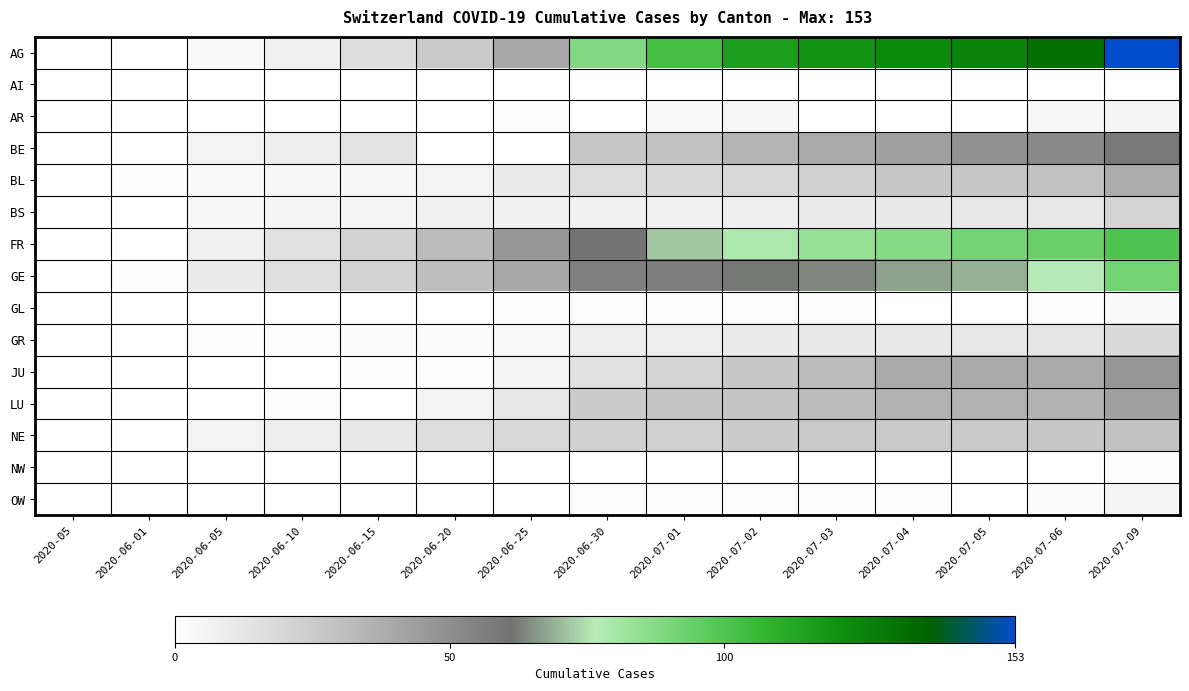

What is the spread (max minus min) of values at 2020-07-02?

116